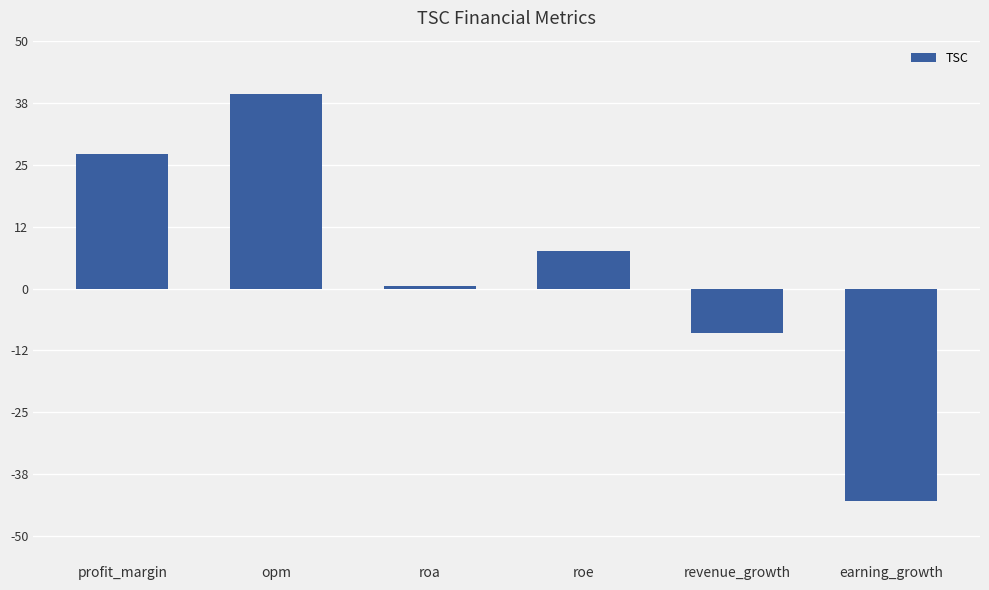

What is the average value?

3.8